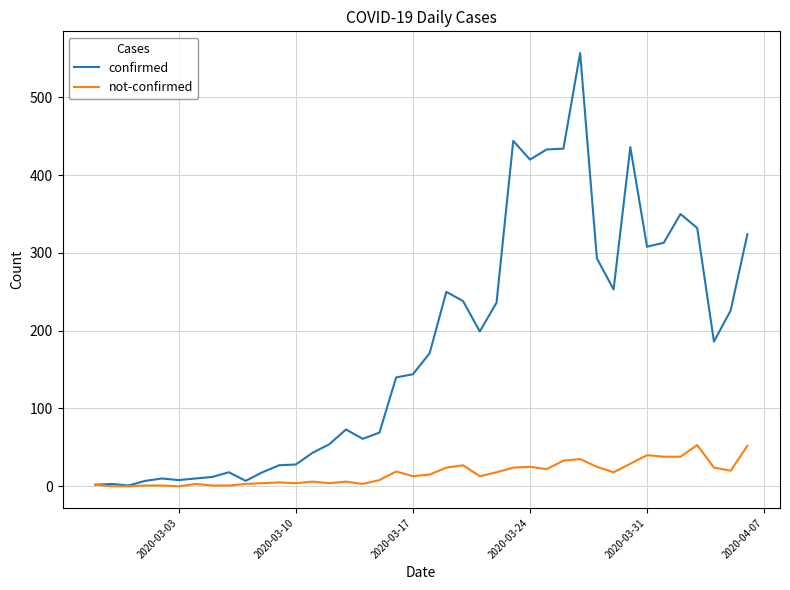

Does the chart display data point markers on the line(s)?

No